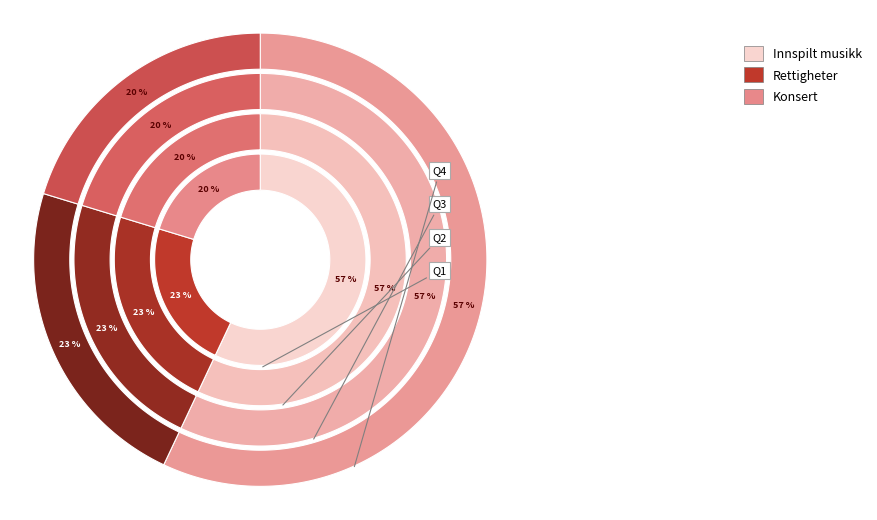

Is the sum of 95069 and 65861 greater than half?

No